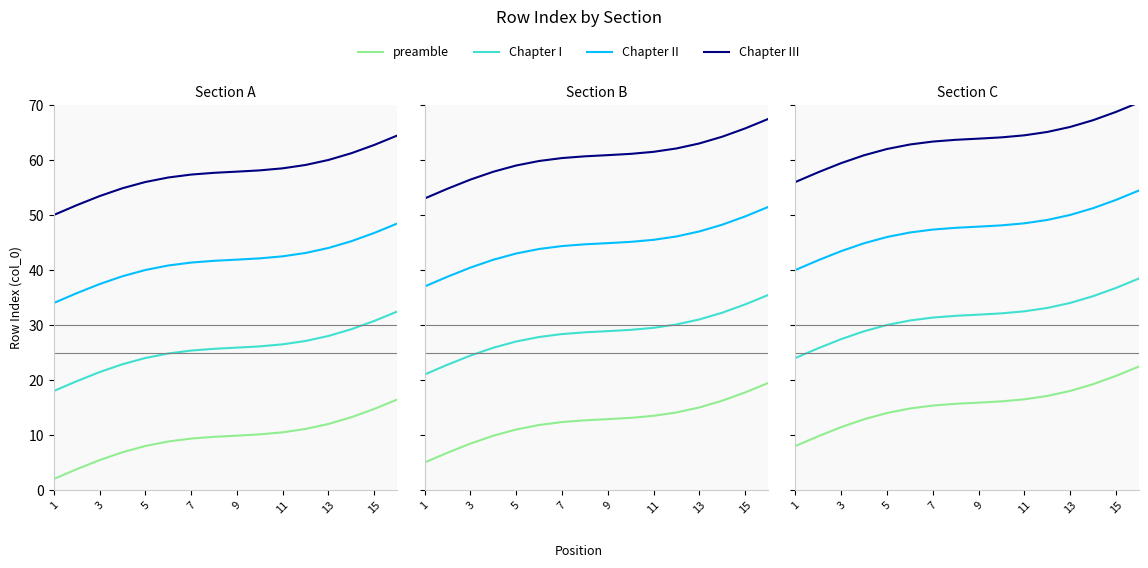

At which label does Chapter I reach its minimum?

1